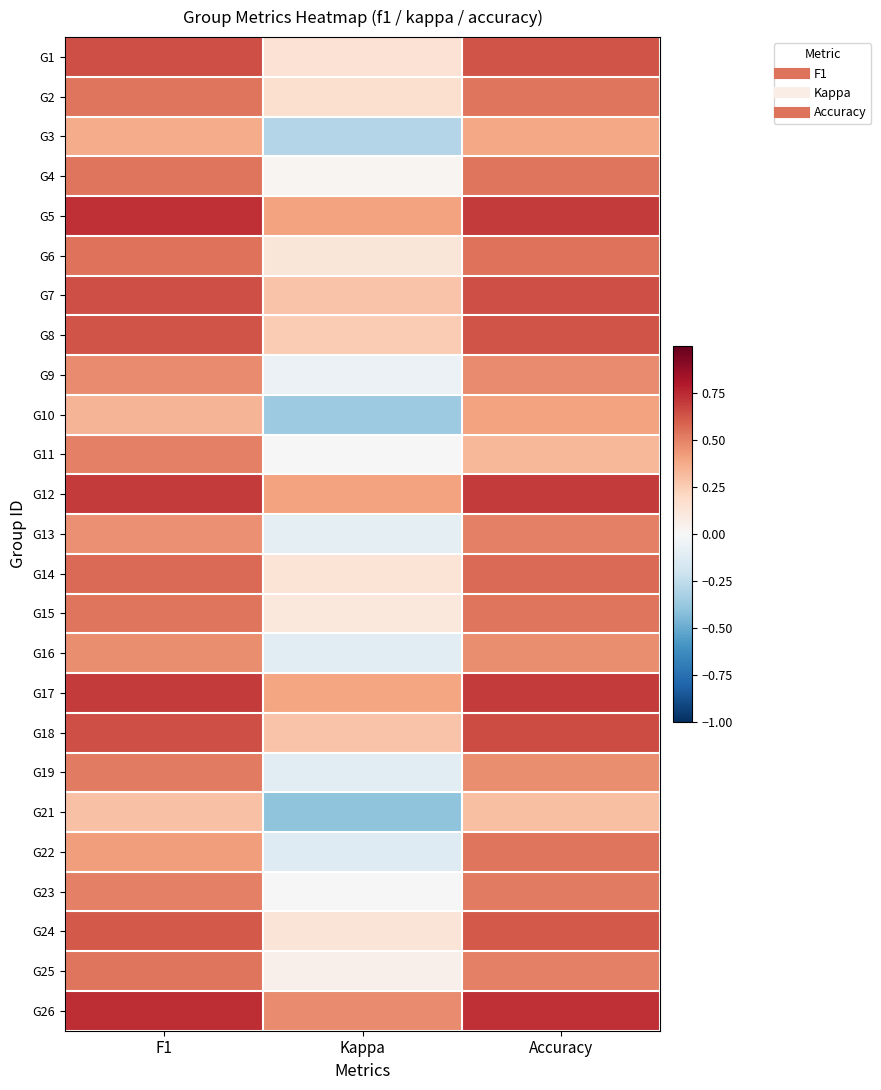

Reading left to right, what are all the values shown in this chart?

G1: F1=0.6	Kappa=0.1	Accuracy=0.6
G2: F1=0.5	Kappa=0.2	Accuracy=0.5
G3: F1=0.4	Kappa=-0.3	Accuracy=0.4
G4: F1=0.5	Kappa=0.0	Accuracy=0.5
G5: F1=0.7	Kappa=0.4	Accuracy=0.7
G6: F1=0.5	Kappa=0.1	Accuracy=0.5
G7: F1=0.6	Kappa=0.3	Accuracy=0.6
G8: F1=0.6	Kappa=0.2	Accuracy=0.6
G9: F1=0.5	Kappa=-0.1	Accuracy=0.5
G10: F1=0.3	Kappa=-0.4	Accuracy=0.4
G11: F1=0.5	Kappa=0.0	Accuracy=0.3
G12: F1=0.7	Kappa=0.4	Accuracy=0.7
G13: F1=0.5	Kappa=-0.1	Accuracy=0.5
G14: F1=0.6	Kappa=0.1	Accuracy=0.6
G15: F1=0.5	Kappa=0.1	Accuracy=0.5
G16: F1=0.5	Kappa=-0.1	Accuracy=0.5
G17: F1=0.7	Kappa=0.4	Accuracy=0.7
G18: F1=0.6	Kappa=0.3	Accuracy=0.7
G19: F1=0.5	Kappa=-0.1	Accuracy=0.5
G21: F1=0.3	Kappa=-0.4	Accuracy=0.3
G22: F1=0.4	Kappa=-0.1	Accuracy=0.5
G23: F1=0.5	Kappa=0.0	Accuracy=0.5
G24: F1=0.6	Kappa=0.1	Accuracy=0.6
G25: F1=0.5	Kappa=0.0	Accuracy=0.5
G26: F1=0.7	Kappa=0.5	Accuracy=0.7